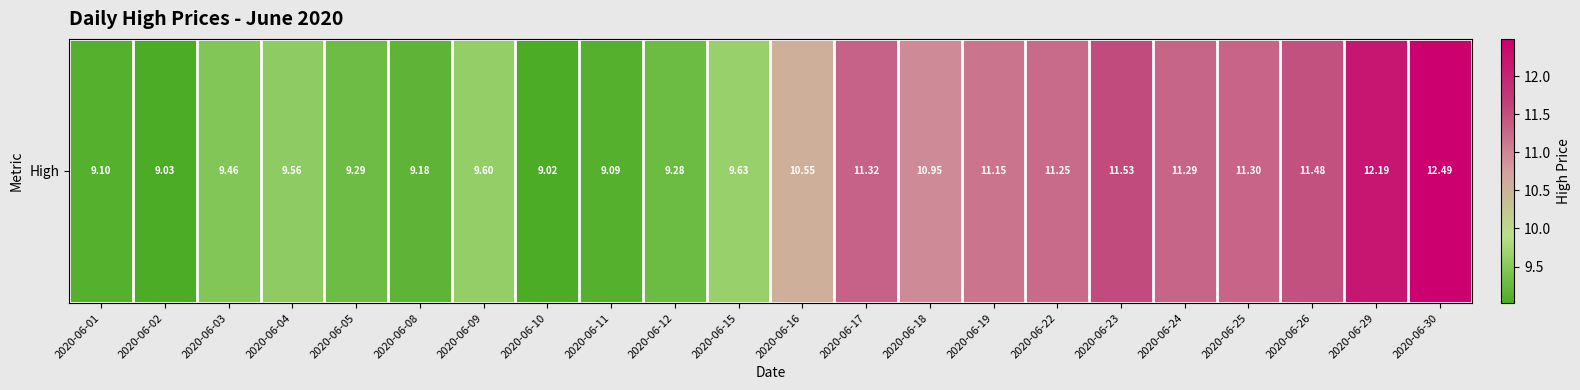

Read the value at 2020-06-10.

9.0